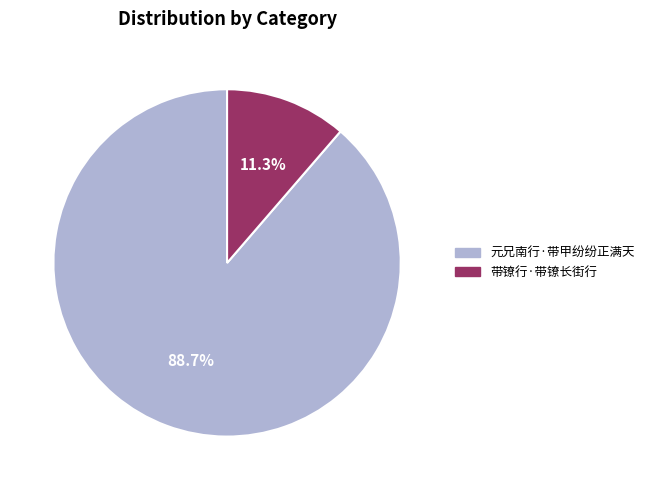

True or false: 带镣行·带镣长街行 accounts for 11% of the total.

True